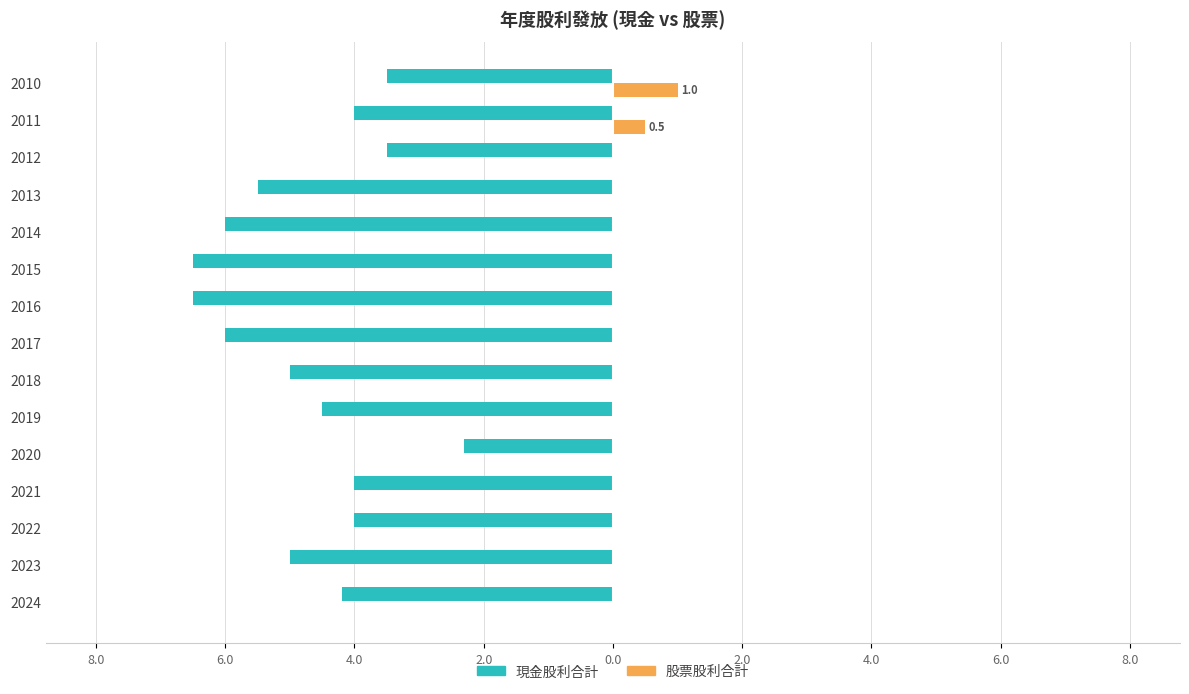

What is the difference between the maximum and minimum values in the 股票股利合計 series?

1.0